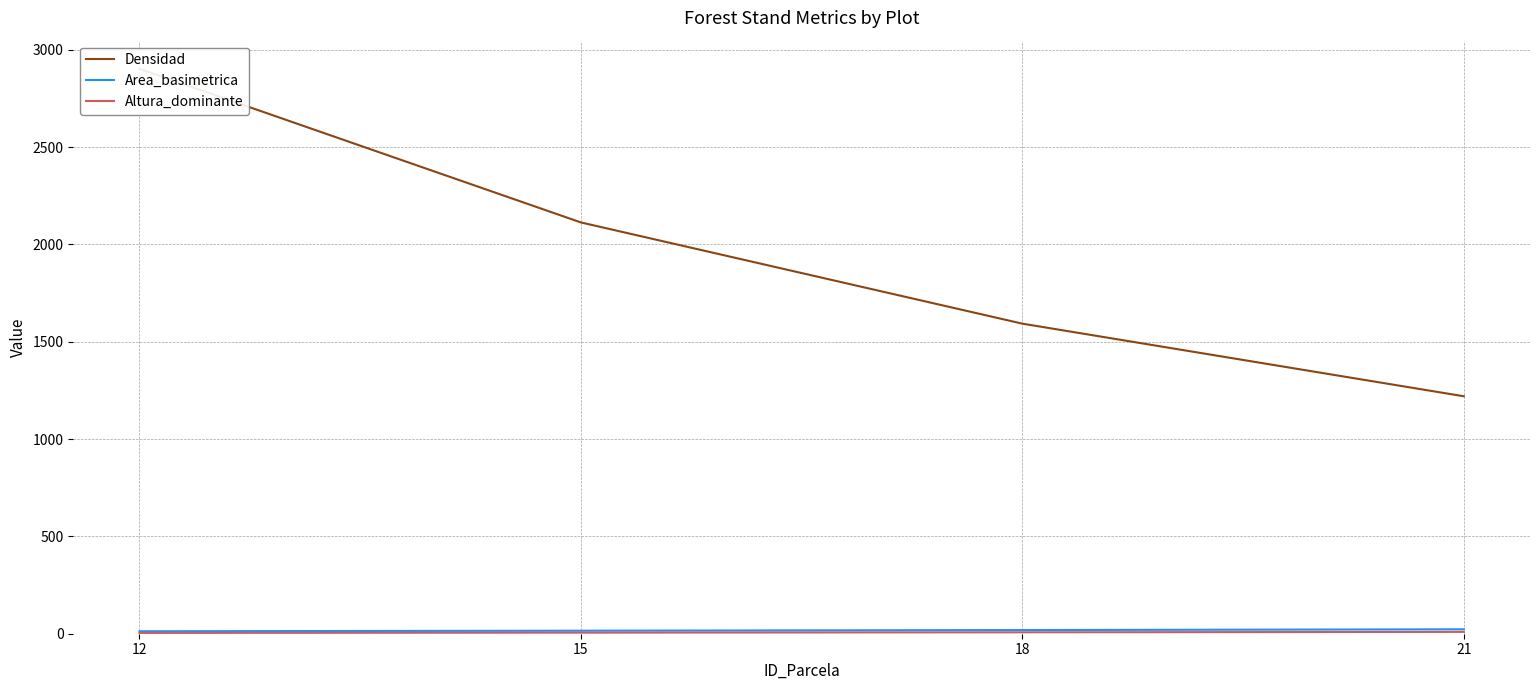

How many lines are shown in the chart?

3